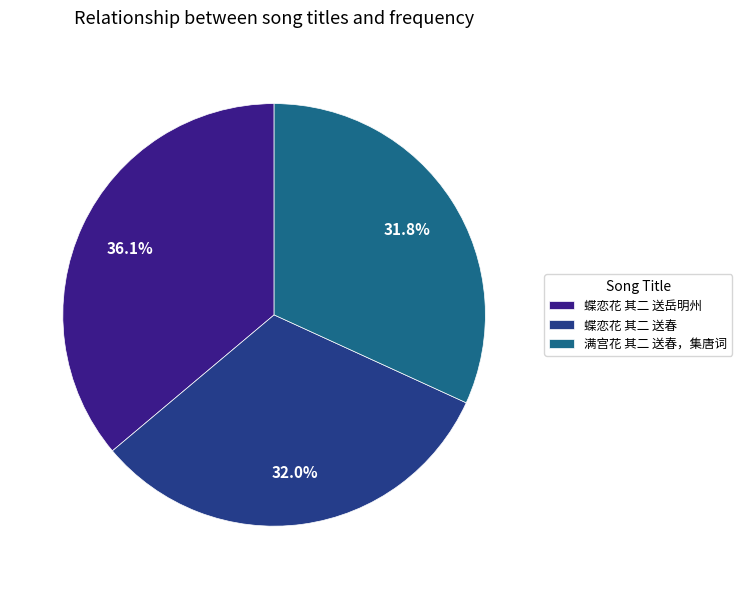

Which category has the biggest portion of the pie?

蝶恋花 其二 送岳明州